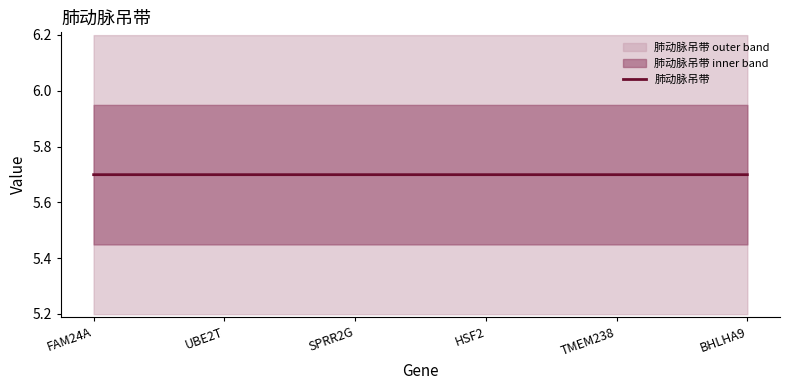

How many categories are shown in the chart?

6